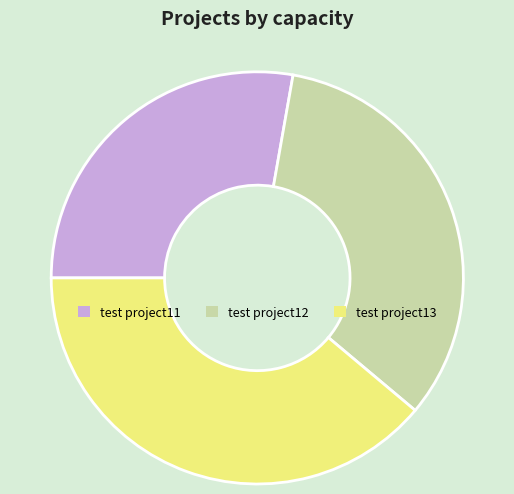

Is it true that test project12 is 33% of the pie?

True